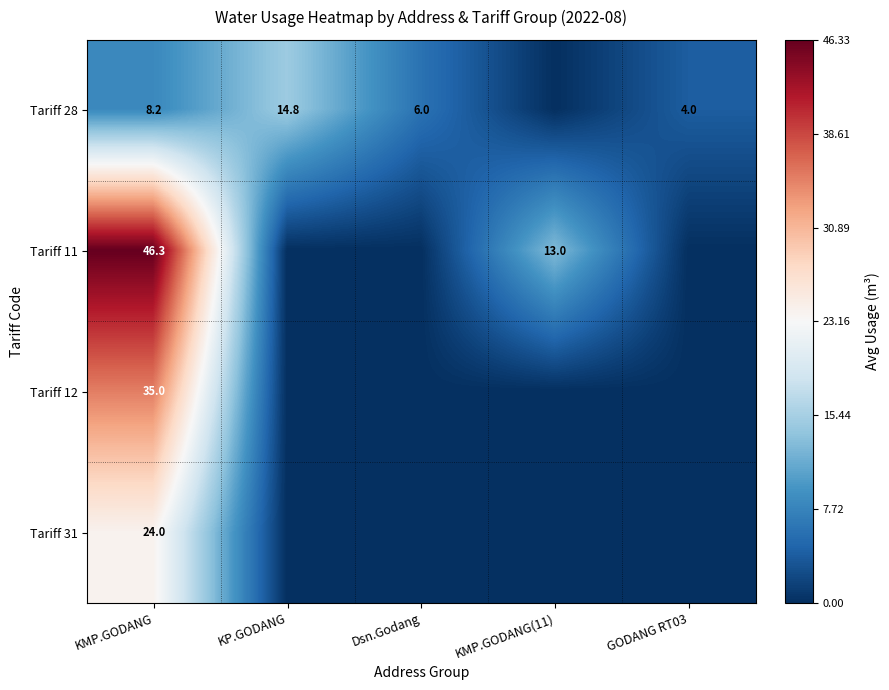

Is it true that Tariff 28 equals 8.2 at KMP.GODANG?

True